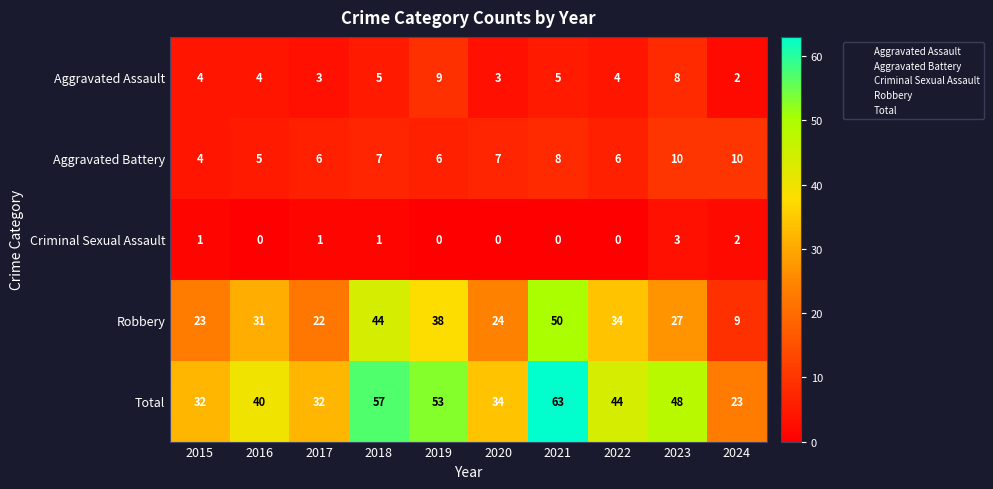

The Criminal Sexual Assault series shows 0 at 2022. True or false?

True